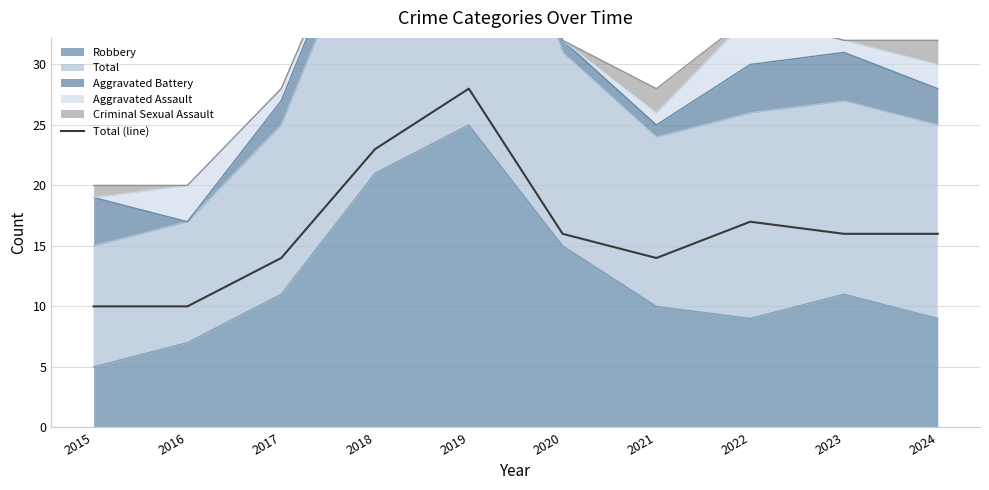

What is the difference between the second highest and second lowest values?

13